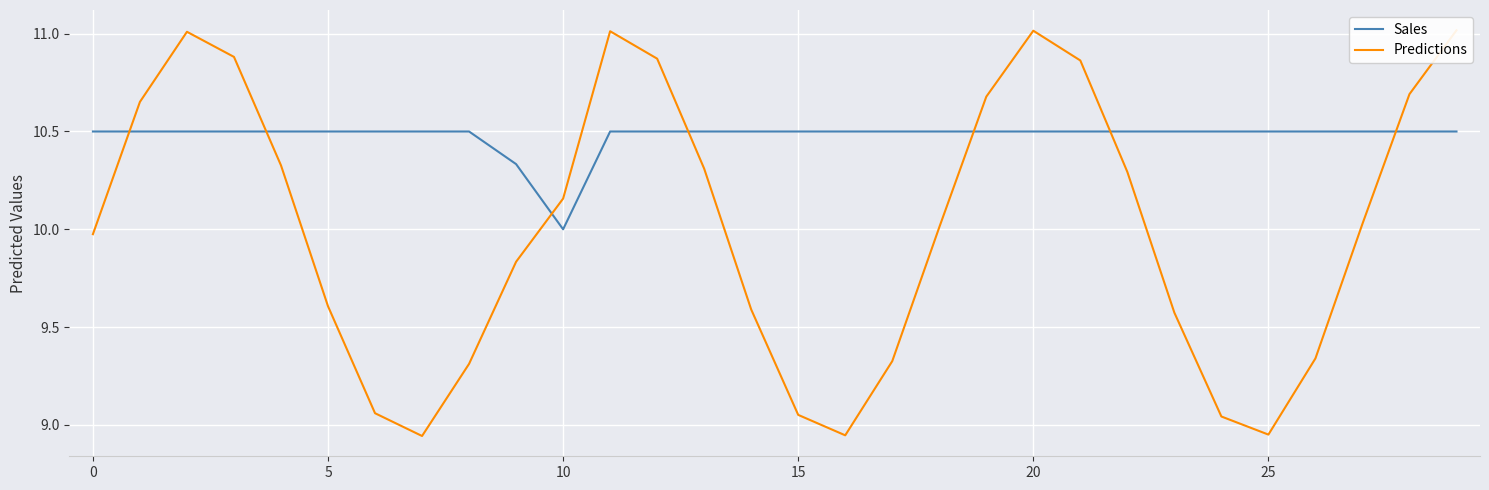

What is the difference between the second highest and minimum values in the Sales series?

0.5